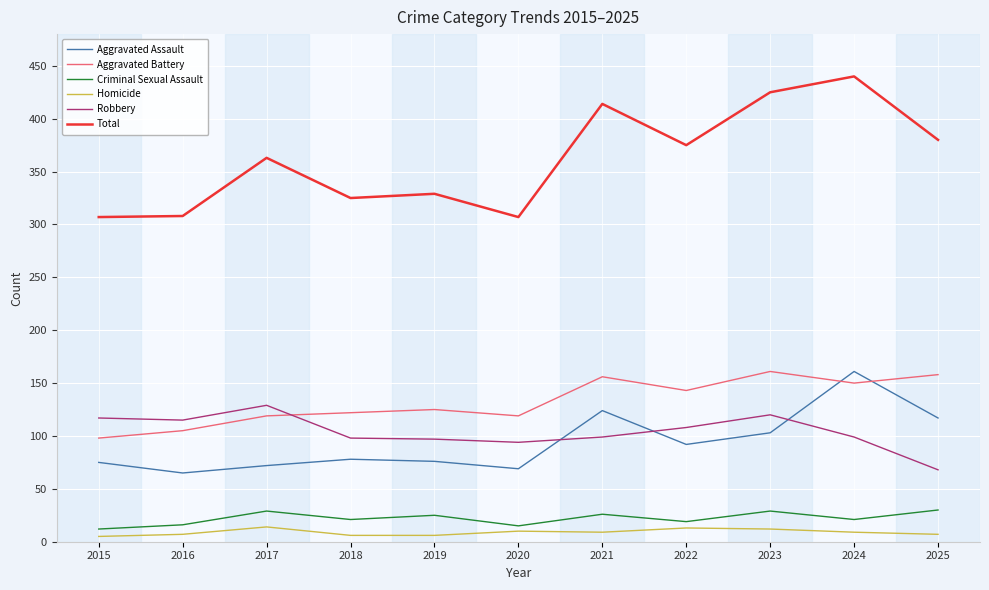

How many distinct data groups are displayed?

6